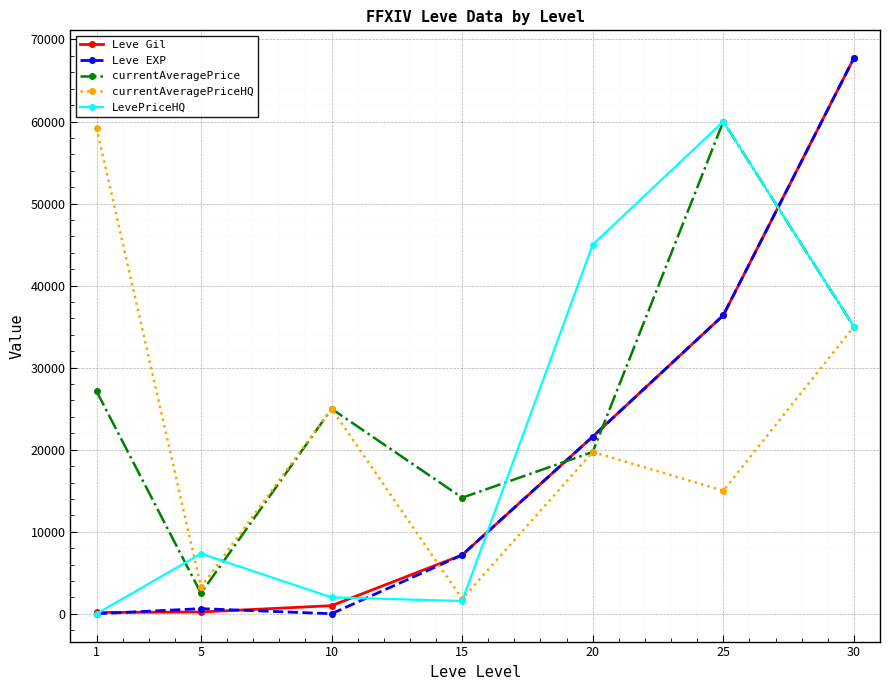

What is the maximum value for currentAveragePriceHQ?

59224